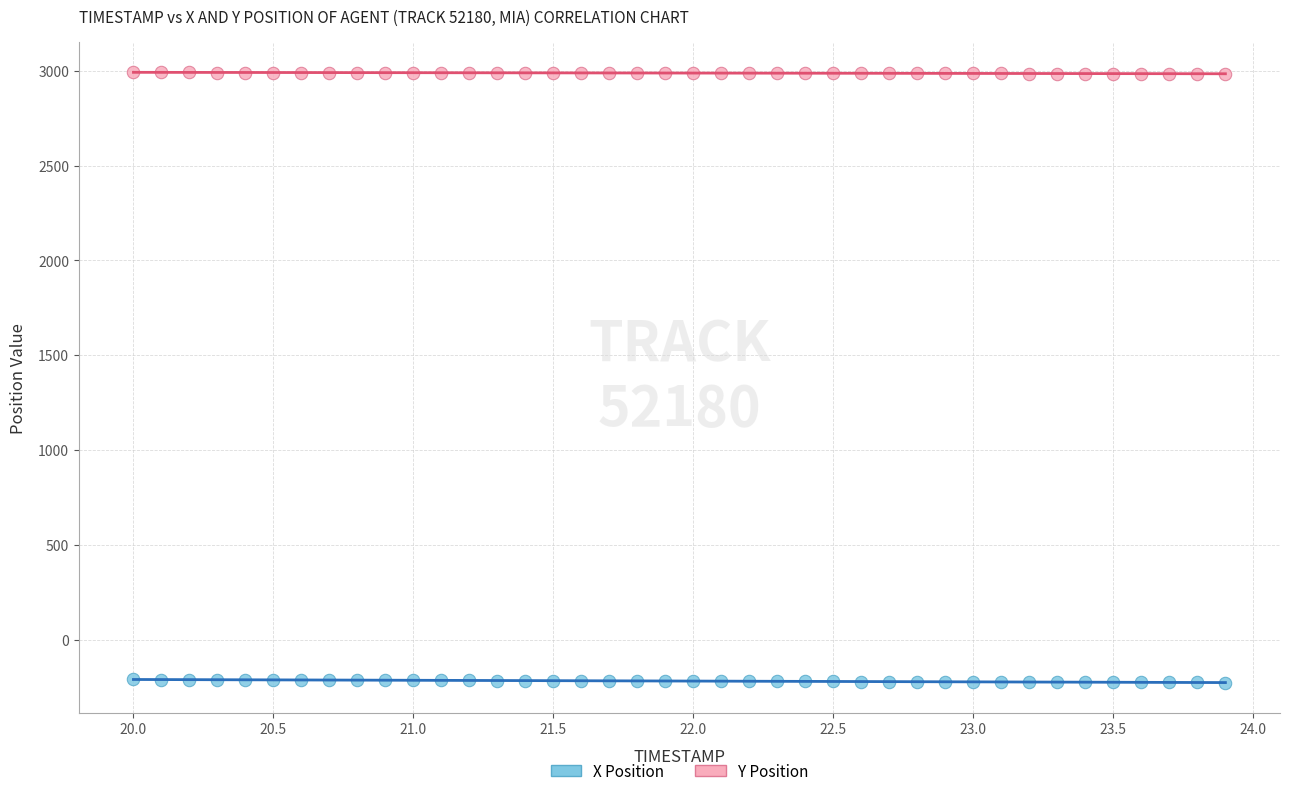

Across all data points, what is the range of X values (max minus min)?

3.9